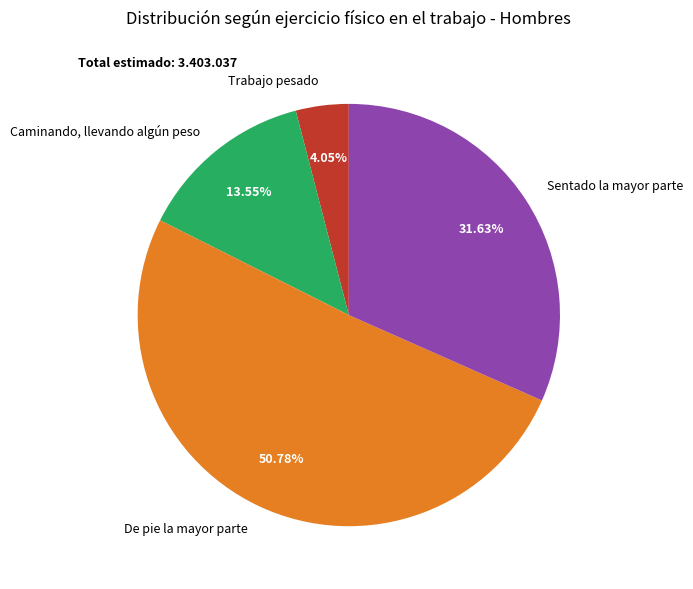

Between Caminando, llevando algún peso and De pie la mayor parte, which is larger?

De pie la mayor parte